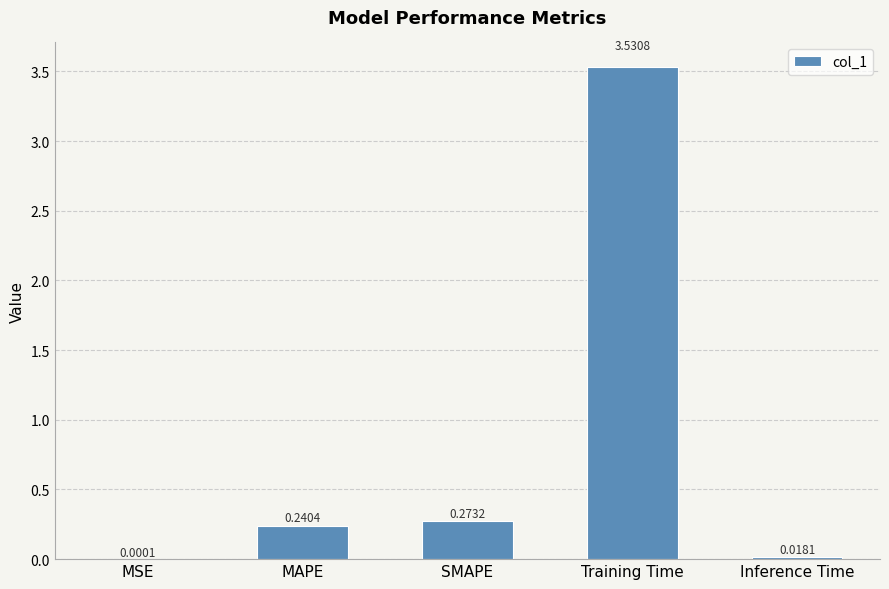

At which label is the value closest to 1?

SMAPE